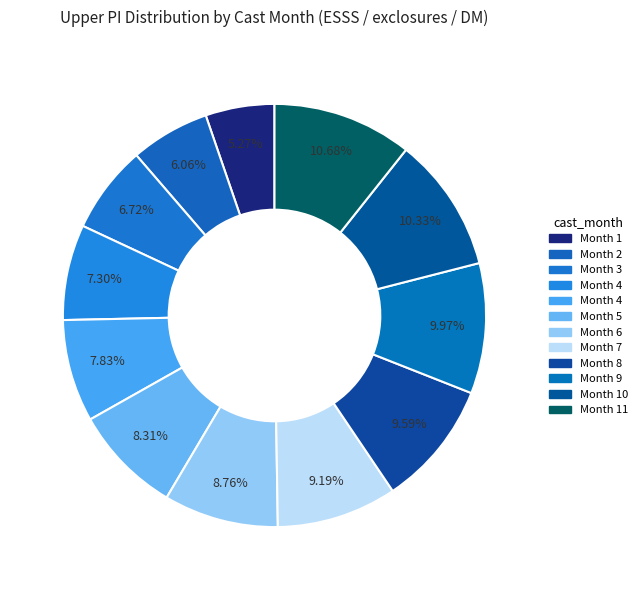

Rank the categories by value from lowest to highest.

1, 2, 3, 4, 4, 5, 6, 7, 8, 9, 10, 11